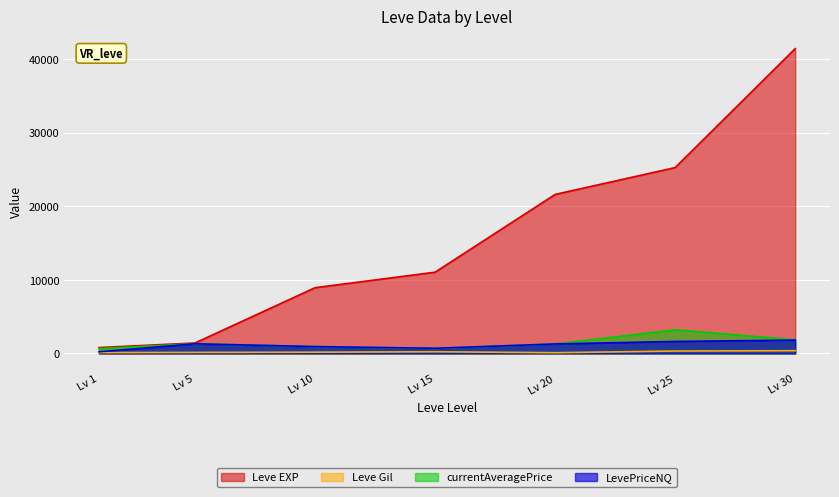

True or false: Leve EXP and Leve Gil cross at least once.

False